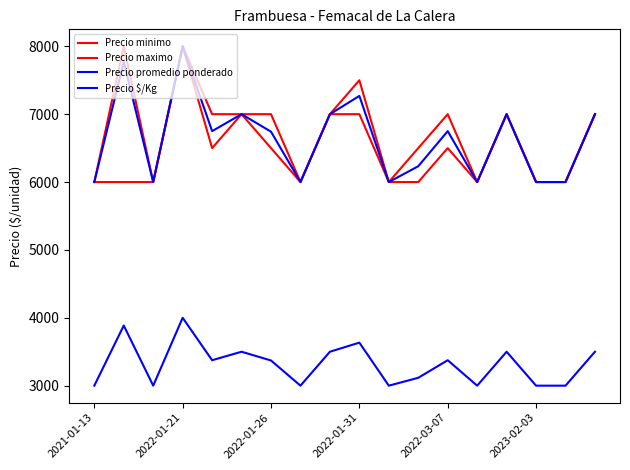

What is the value of the Precio promedio ponderado point at the 18th from the left?

7000